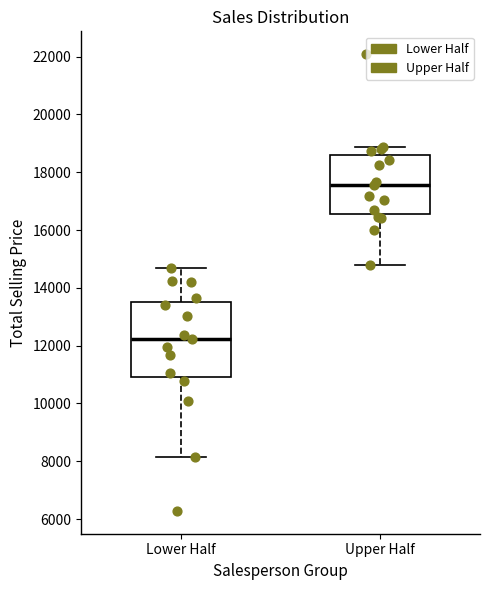

Reading left to right, transcribe this box plot: for each box, give where its median line is, the range the box spans, and where its two whiskers end, as read against the y-axis. The values are not printed on the chart, so give them approximately, as read against the axis.

Lower Half: median 12200, box 11000 to 13600, whiskers 8200 to 14800
Upper Half: median 17600, box 16600 to 18600, whiskers 14800 to 18800